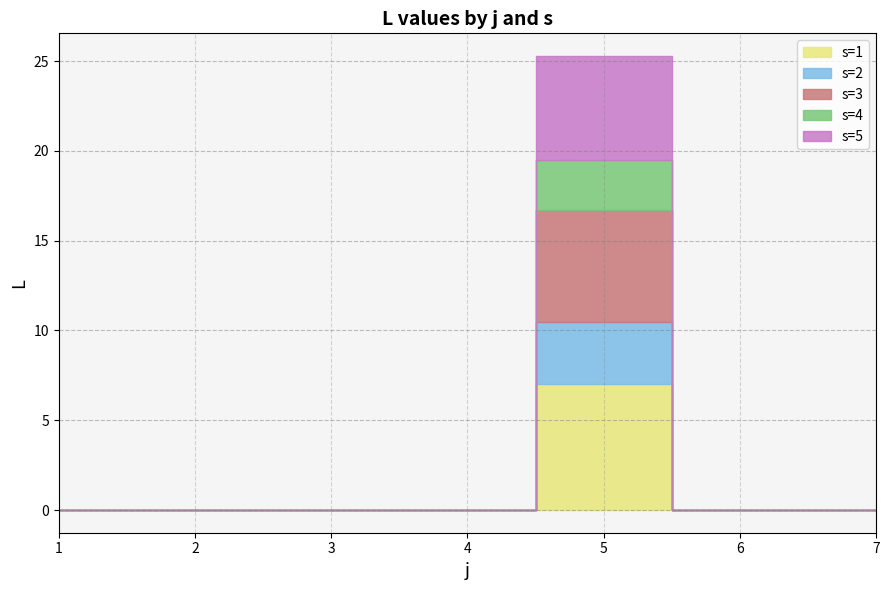

Count the number of data series in this chart.

5